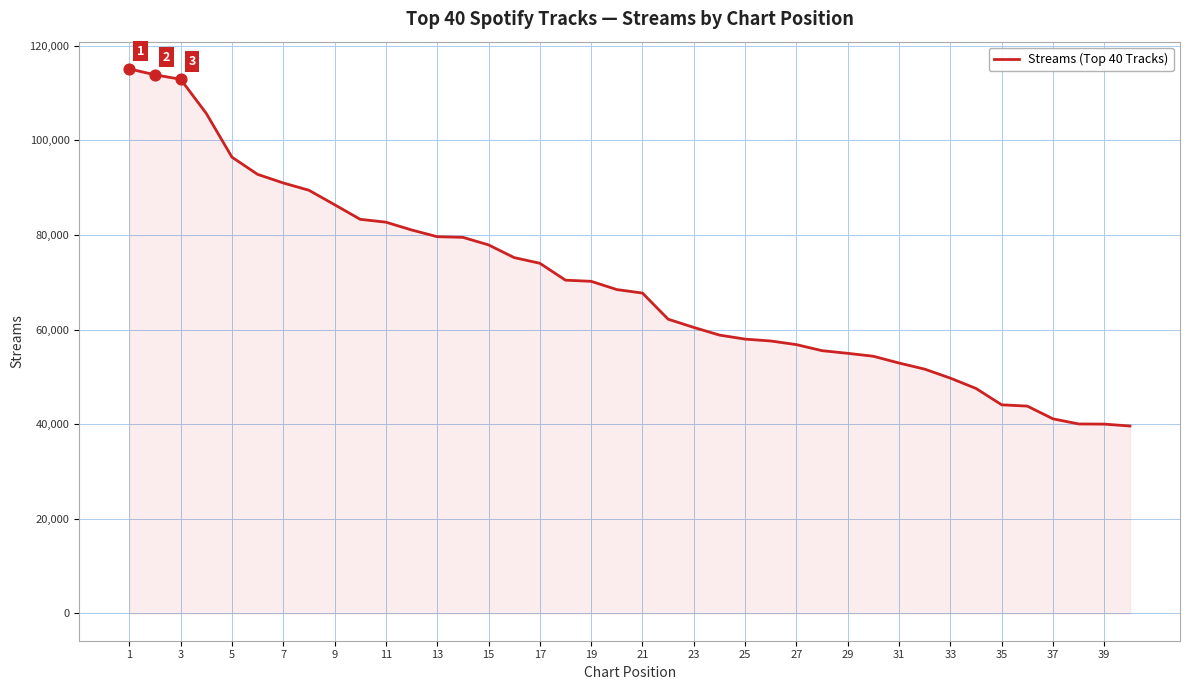

What is the smallest value displayed?

39631